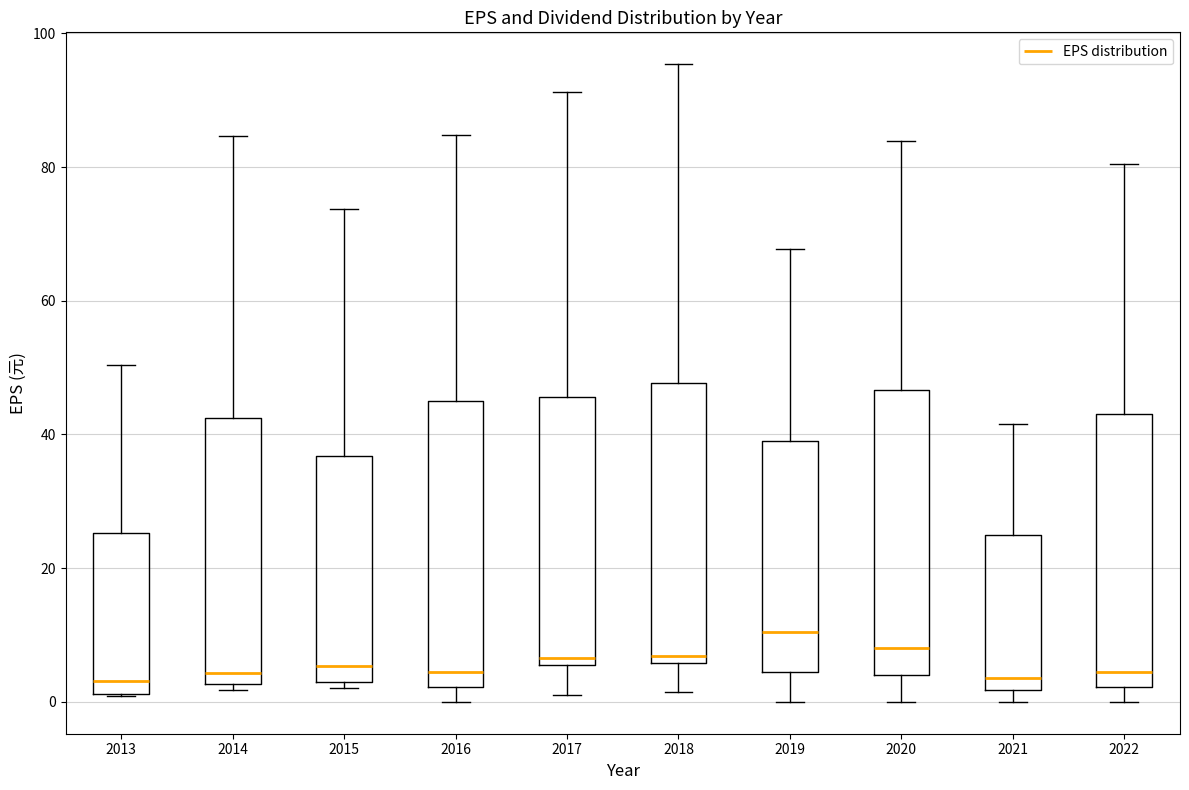

Reading left to right, read every box against the y-axis: the position of its median line, the range the box covers, and the ends of its whiskers. The values are not printed on the chart, so give them approximately, as read against the axis.

2013: median 4, box 2 to 26, whiskers 0 to 50
2014: median 4, box 2 to 42, whiskers 2 (just below the box's lower edge) to 84
2015: median 6, box 4 to 36, whiskers 2 to 74
2016: median 4, box 2 to 46, whiskers 0 to 84
2017: median 6 (just above the box's lower edge), box 6 to 46, whiskers 2 to 92
2018: median 6 (just above the box's lower edge), box 6 to 48, whiskers 2 to 96
2019: median 10, box 4 to 40, whiskers 0 to 68
2020: median 8, box 4 to 46, whiskers 0 to 84
2021: median 4, box 2 to 26, whiskers 0 to 42
2022: median 4, box 2 to 44, whiskers 0 to 80